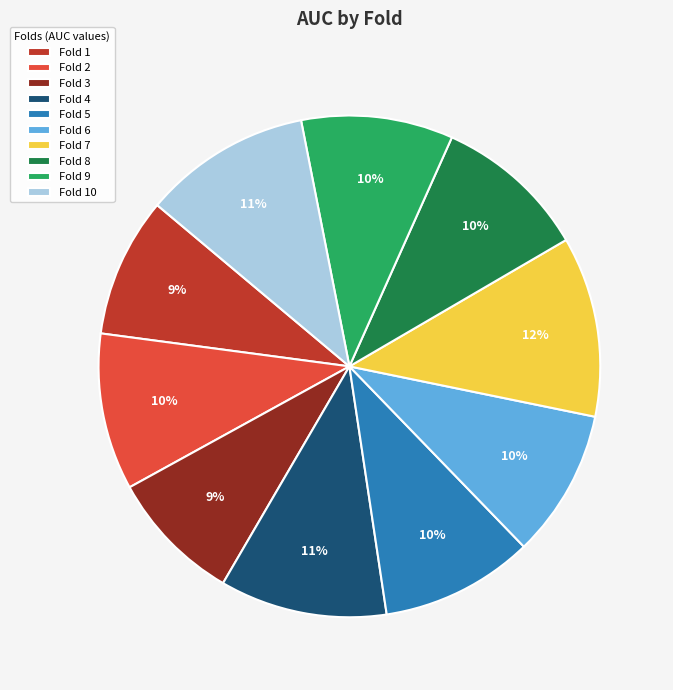

Does any single category account for the majority?

No